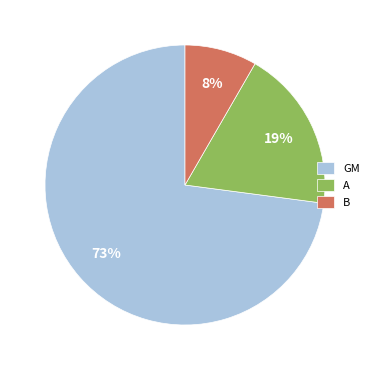

To the nearest percent, what is the difference between the largest and smallest slice percentages?

65%